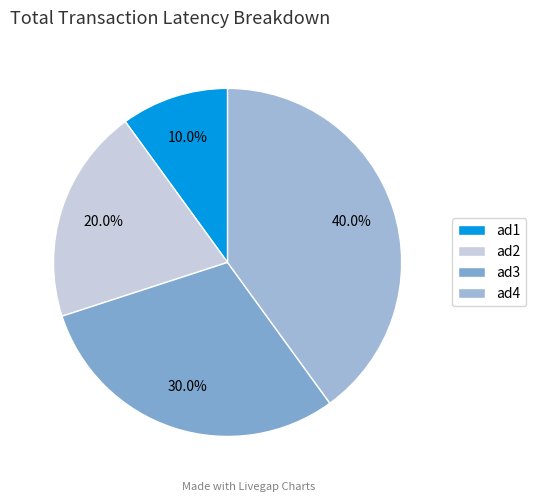

Which slice is the smallest?

ad1